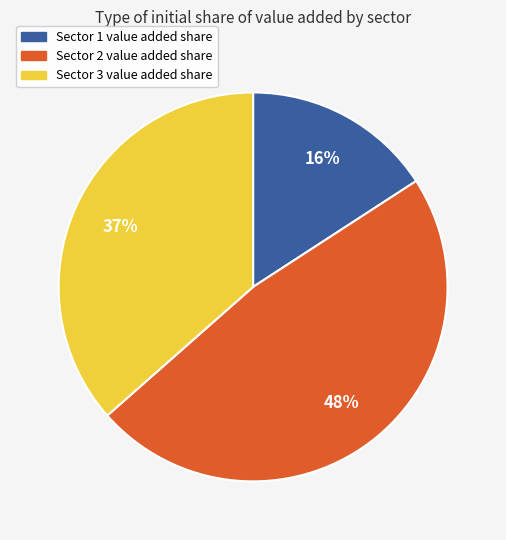

To the nearest percent, what percentage of the pie is Sector 1 value added share?

16%